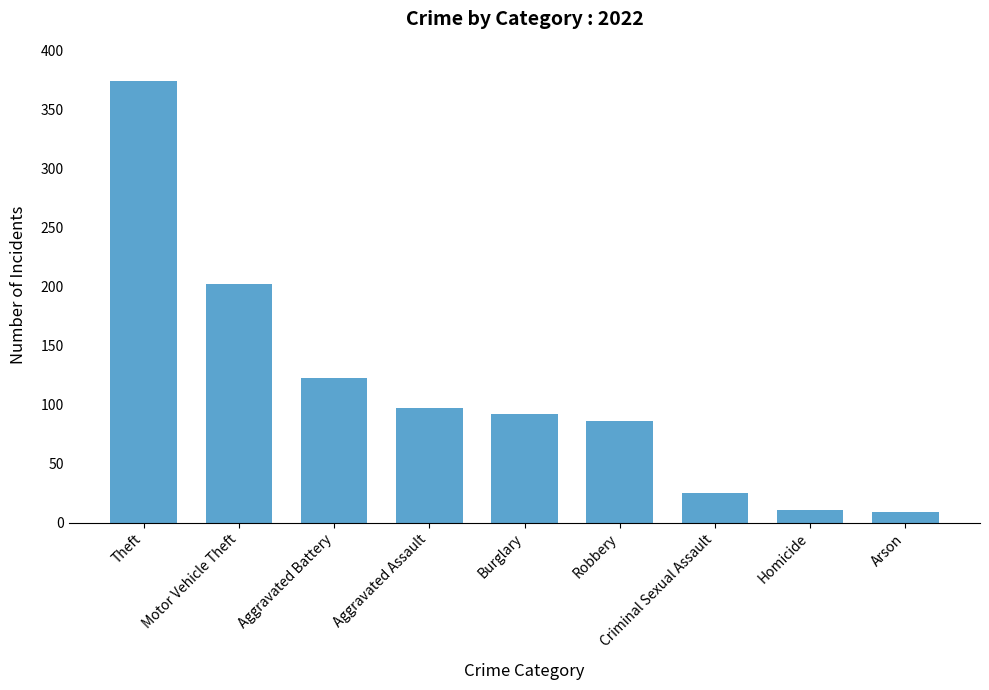

How many distinct data groups are displayed?

1